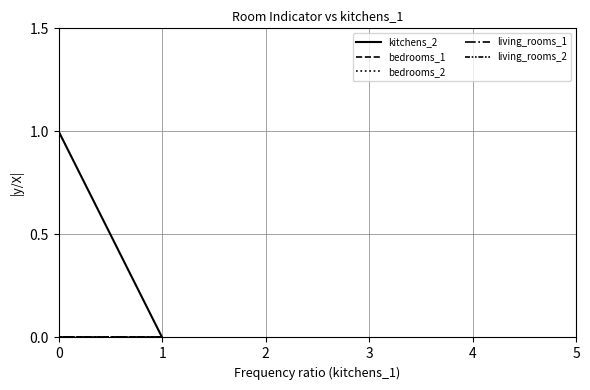

How many distinct data groups are displayed?

5